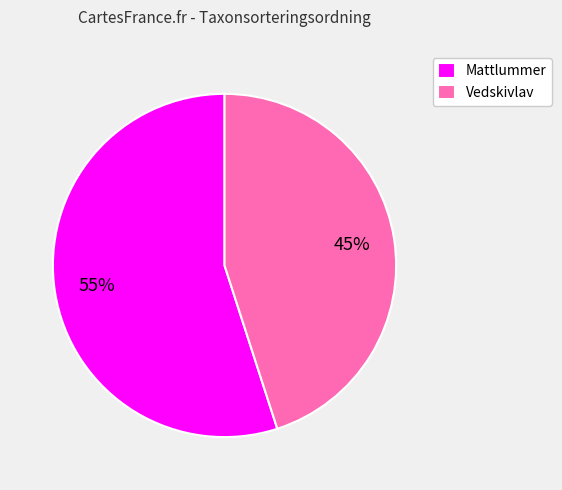

To the nearest percent, what percentage of the pie is Mattlummer?

55%